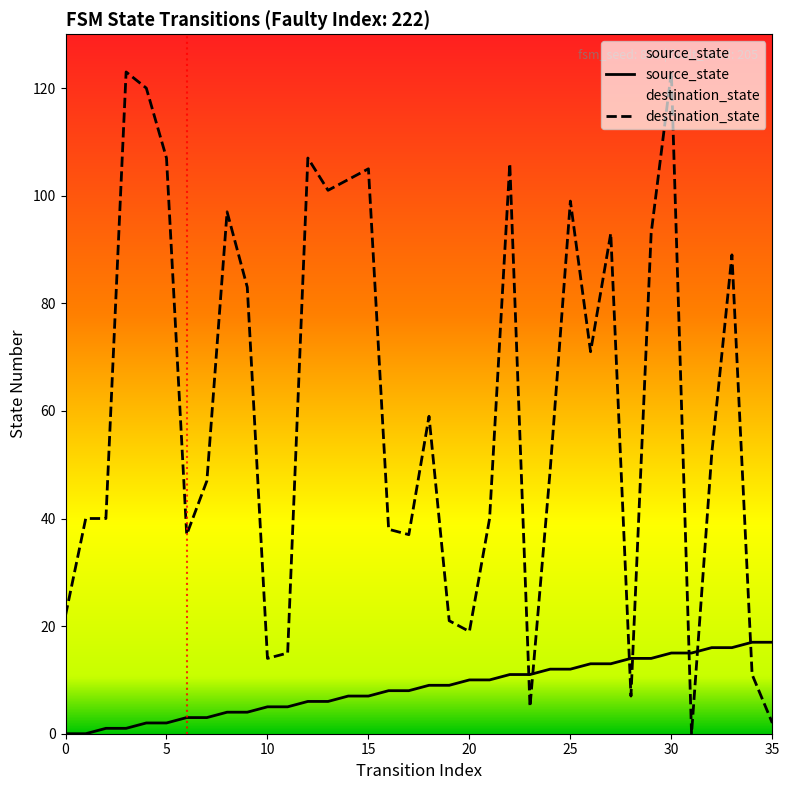

Reading left to right, extract all data points from this chart.

source_state: 0=0	1=0	2=1	3=1	4=2	5=2	6=3	7=3	8=4	9=4	10=5	11=5	12=6	13=6	14=7	15=7	16=8	17=8	18=9	19=9	20=10	21=10	22=11	23=11	24=12	25=12	26=13	27=13	28=14	29=14	30=15	31=15	32=16	33=16	34=17	35=17
destination_state: 0=22	1=40	2=40	3=123	4=120	5=107	6=37	7=47	8=97	9=83	10=14	11=15	12=107	13=101	14=103	15=105	16=38	17=37	18=59	19=21	20=19	21=40	22=106	23=5	24=49	25=99	26=71	27=93	28=7	29=93	30=123	31=0	32=52	33=89	34=11	35=2